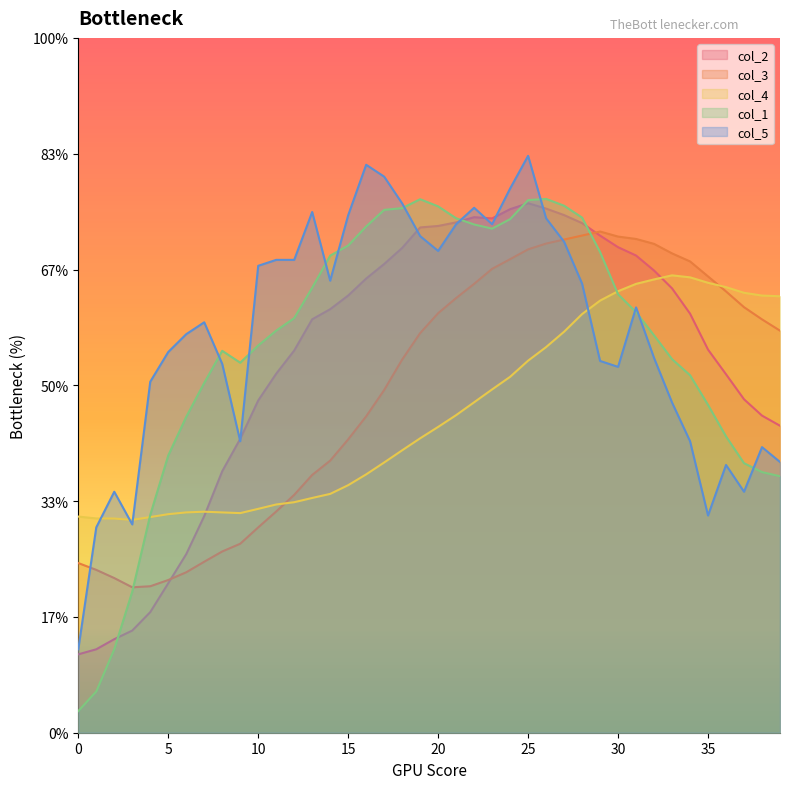

At 22, list the series in order from smallest to largest.

col_4, col_3, col_1, col_2, col_5